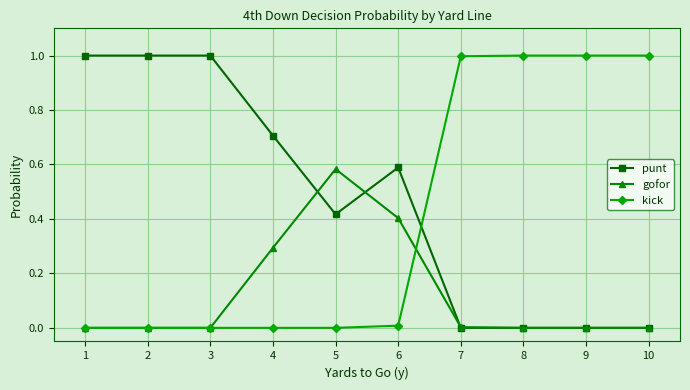

Is the value of kick at 10 greater than the value of punt at 6?

Yes